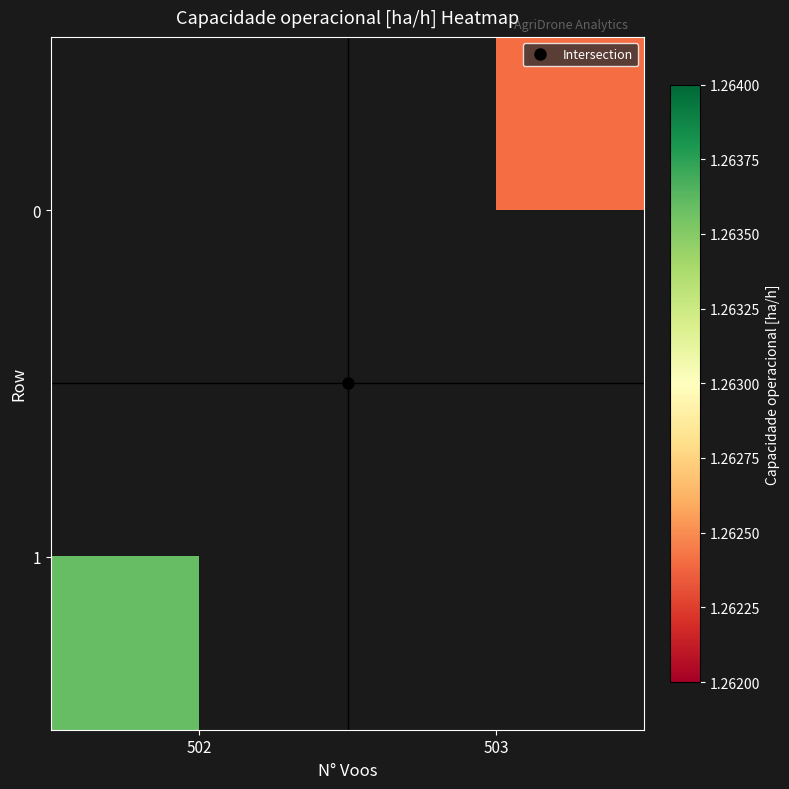

What value does the 1 series have at 502?

1.3